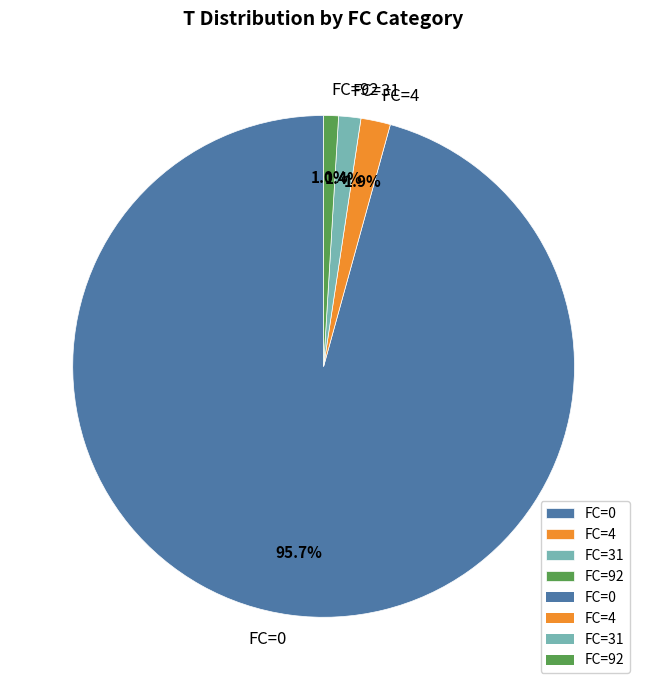

Count the number of slices in the pie.

4